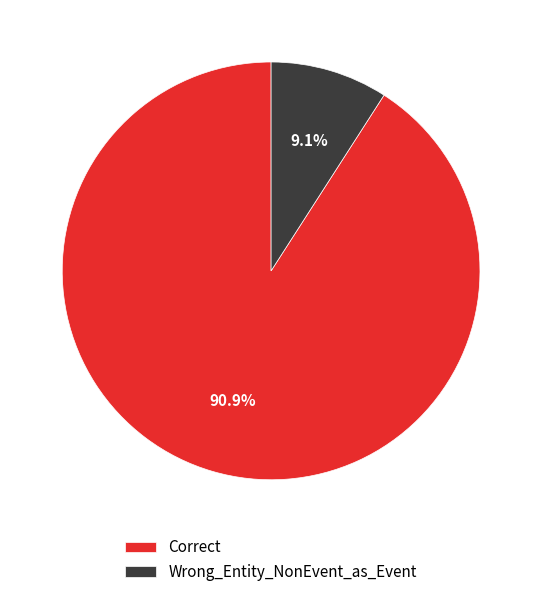

What is the ratio of the value at Wrong_Entity_NonEvent_as_Event to the value at Correct?

0.1